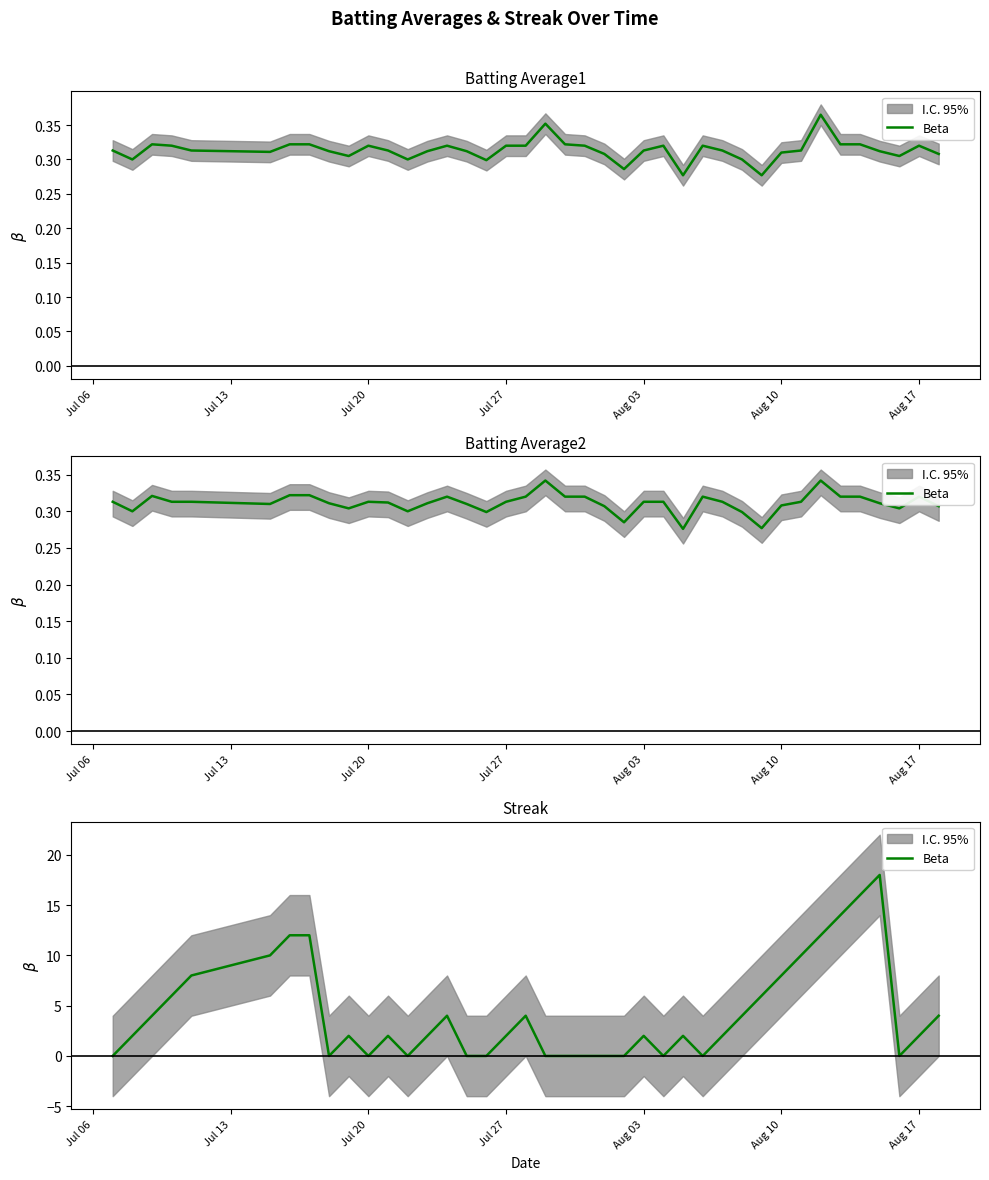

How many lines are shown in the chart?

1